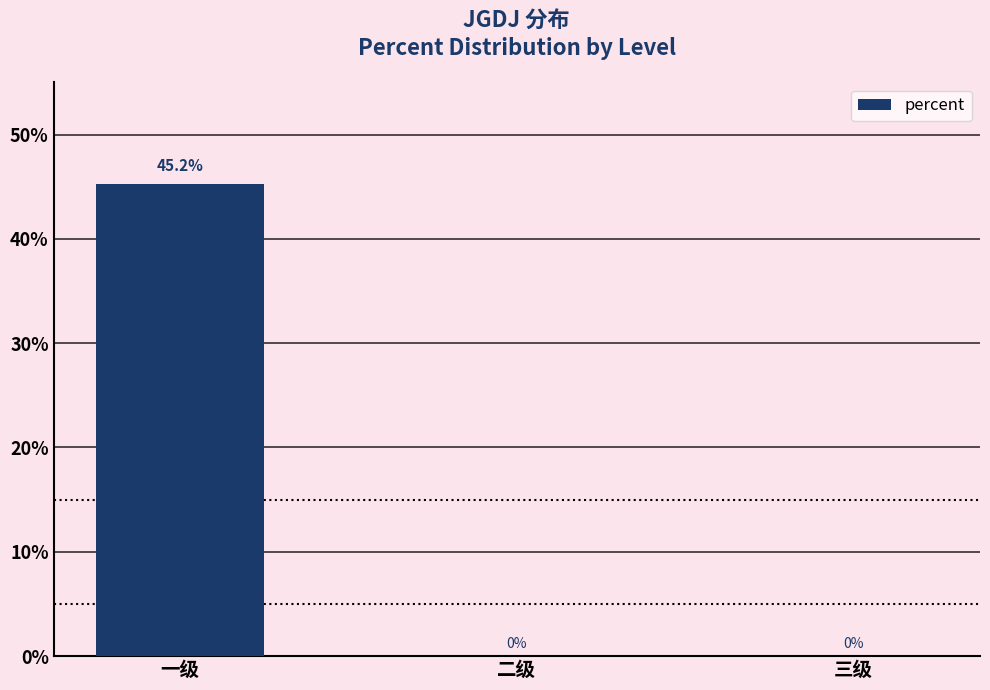

Are the bars horizontal?

No